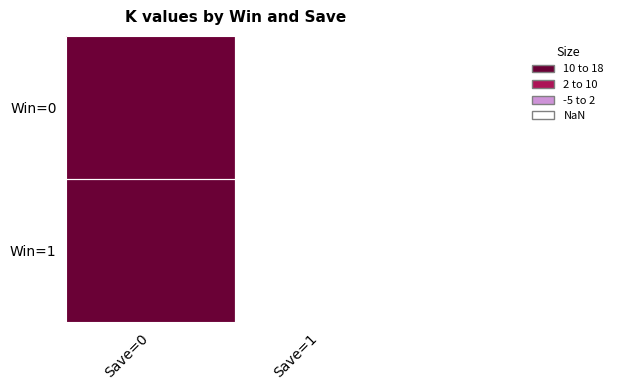

How many data points in Win=0 are above 10?

1